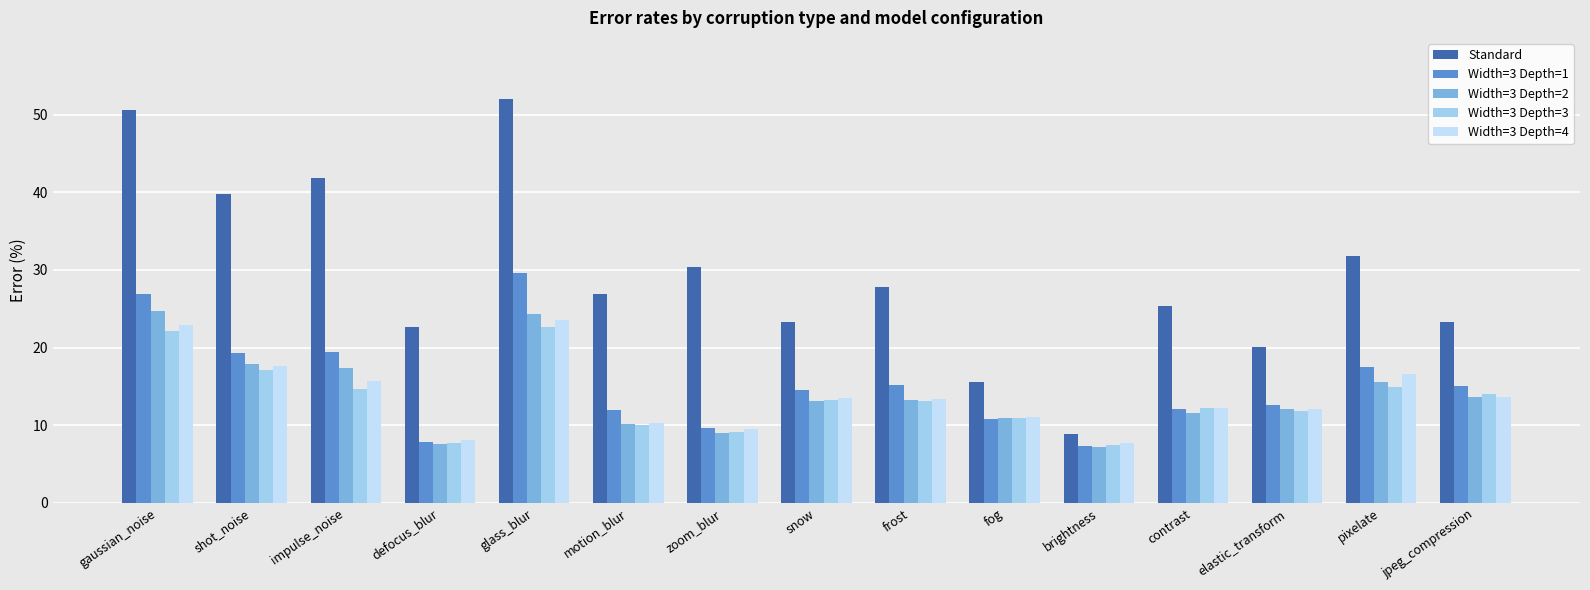

What is the difference between the second highest and second lowest values in the Width=3 Depth=3 series?

14.4